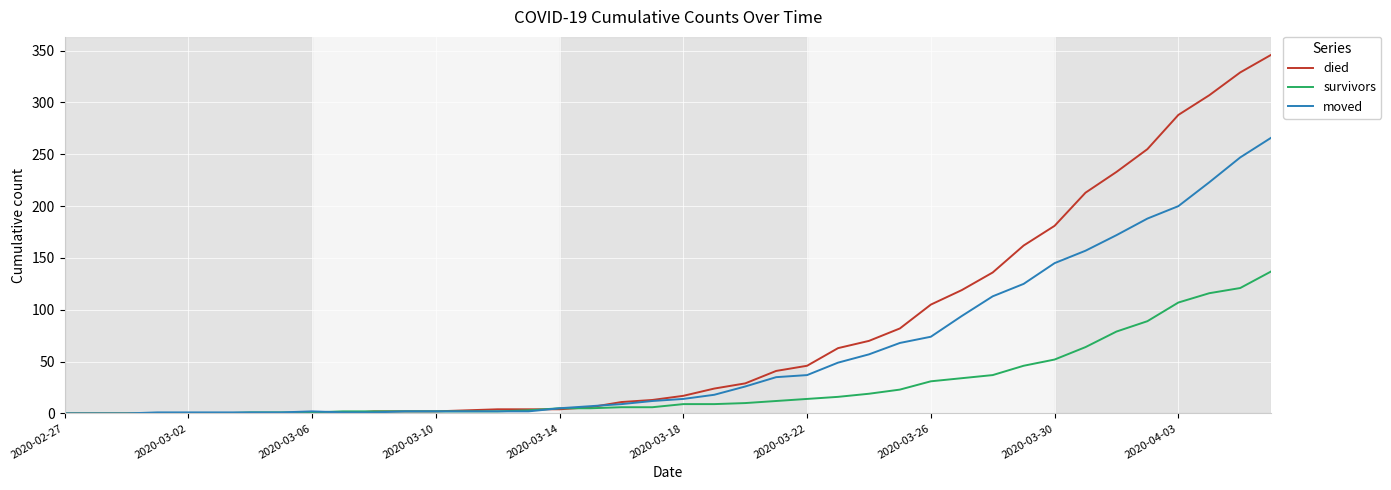

What are all the series names shown in the legend?

died, survivors, moved